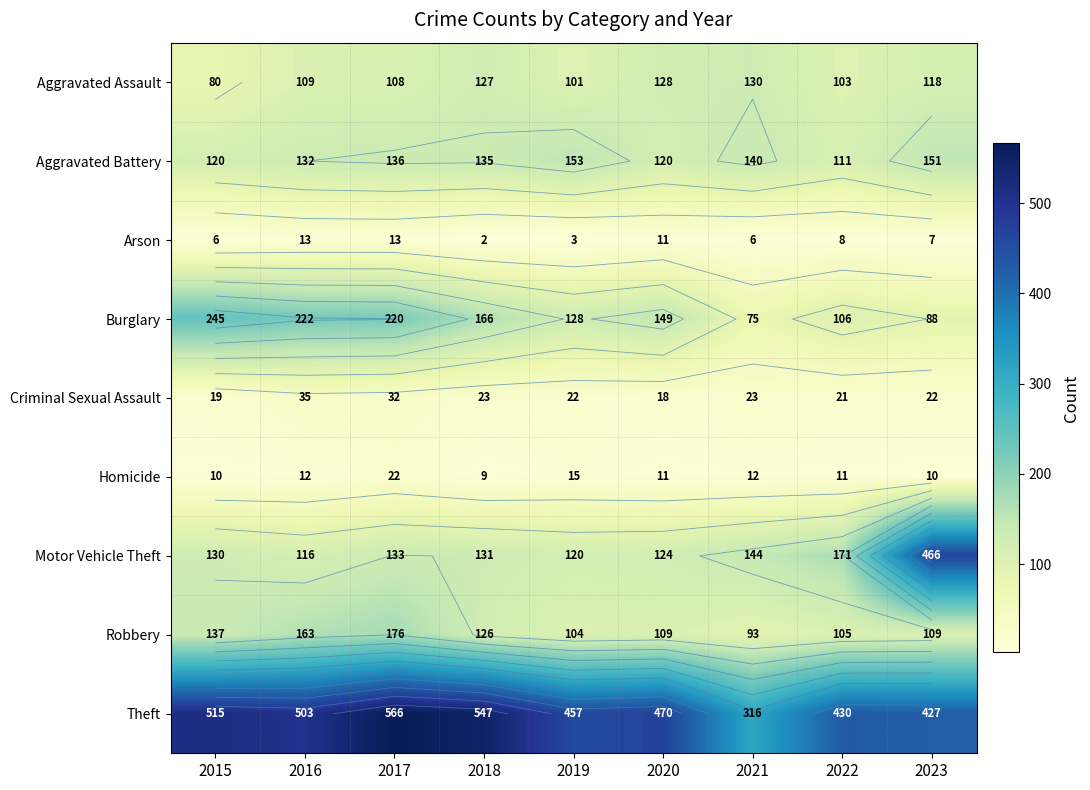

How many values in the Burglary series are below 149?

4